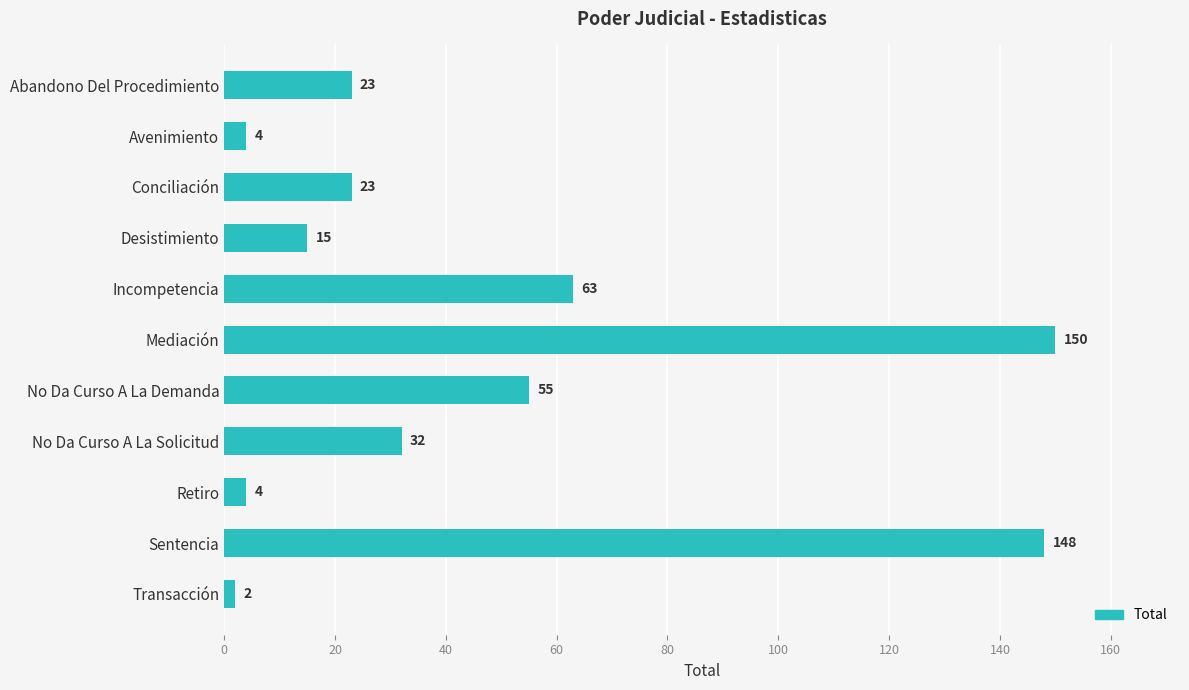

Reading top to bottom, transcribe all the data shown in this chart.

Abandono Del Procedimiento=23	Avenimiento=4	Conciliación=23	Desistimiento=15	Incompetencia=63	Mediación=150	No Da Curso A La Demanda=55	No Da Curso A La Solicitud=32	Retiro=4	Sentencia=148	Transacción=2